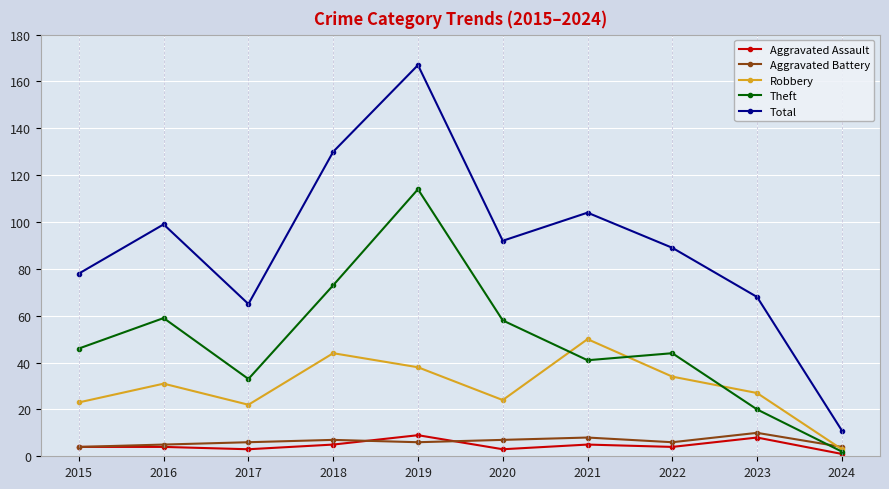

After their last crossing, which series has the higher values: Aggravated Battery or Theft?

Aggravated Battery